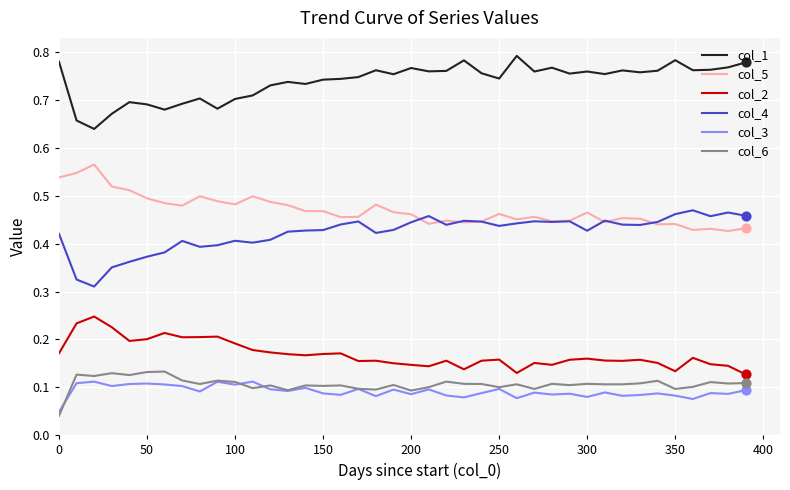

Which series has the largest total across all categories?

col_1